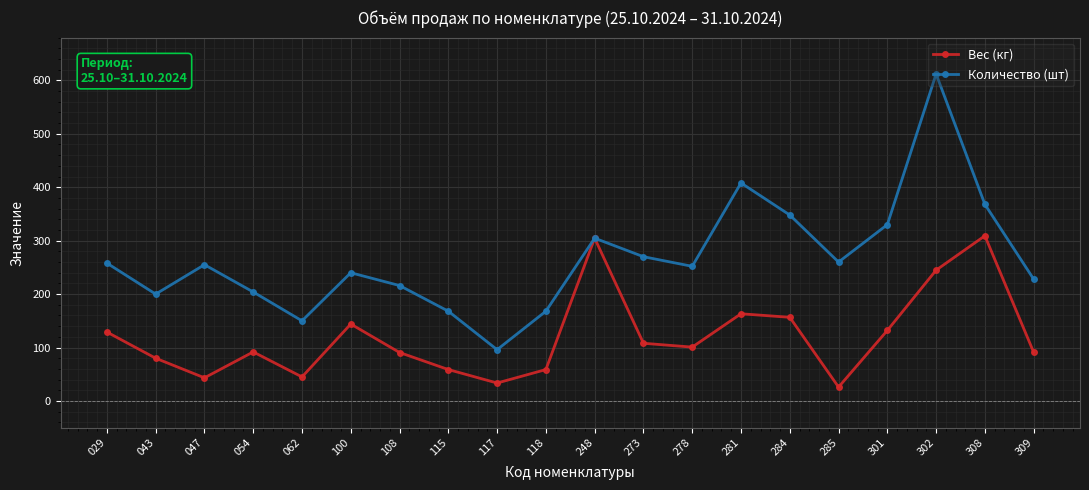

Between 115 and 301, which series saw the biggest shift?

Количество (шт)